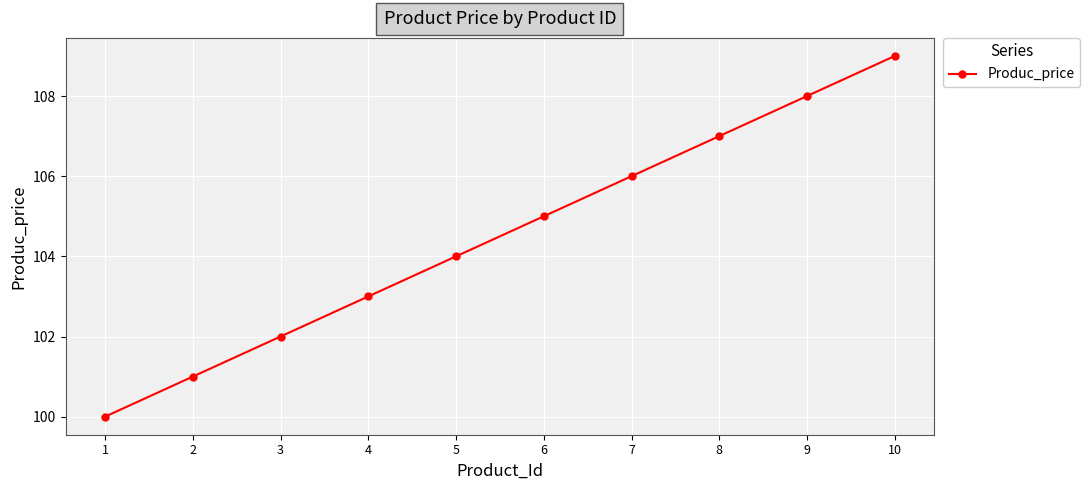

What is the difference between the maximum and minimum values?

9